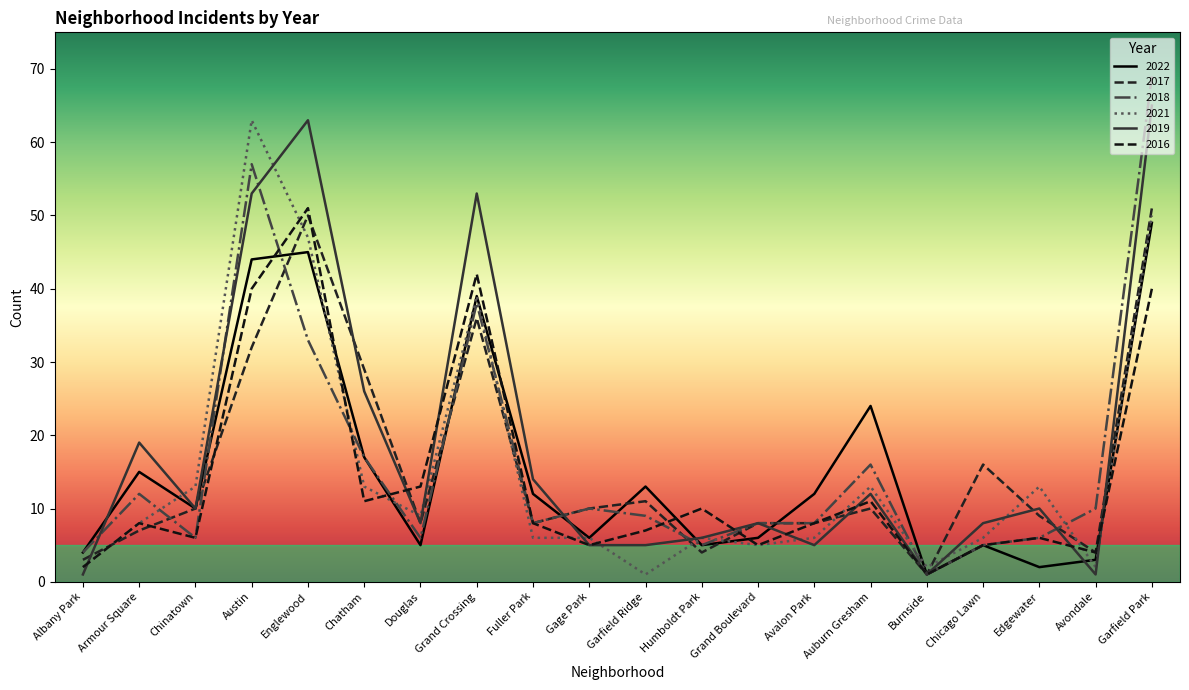

Is it true that 2021 equals 3 at Fuller Park?

False